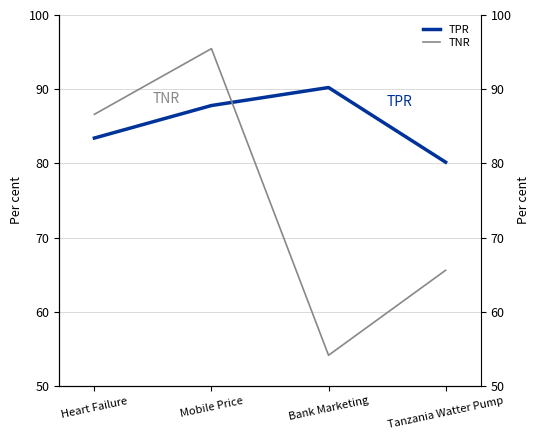

Reading left to right, extract all data points from this chart.

TPR: 83.4	87.8	90.2	80.2
TNR: 86.6	95.5	54.1	65.6